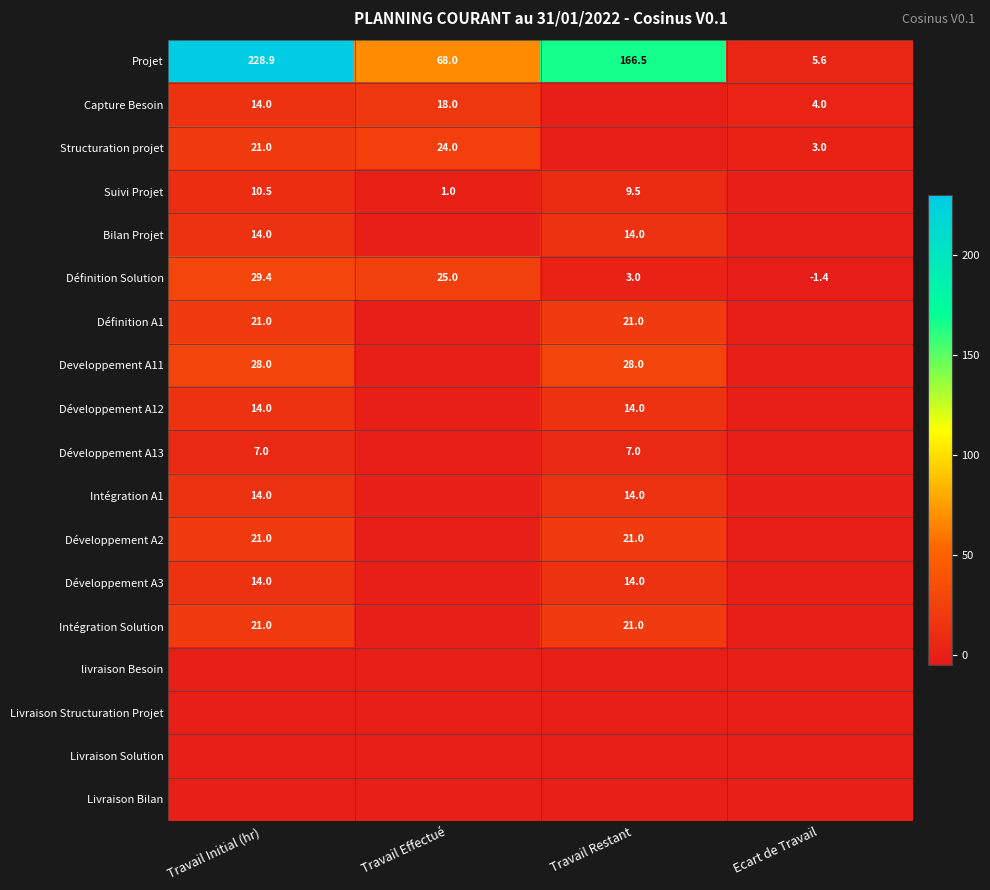

At how many categories does at least one series exceed 123?

2